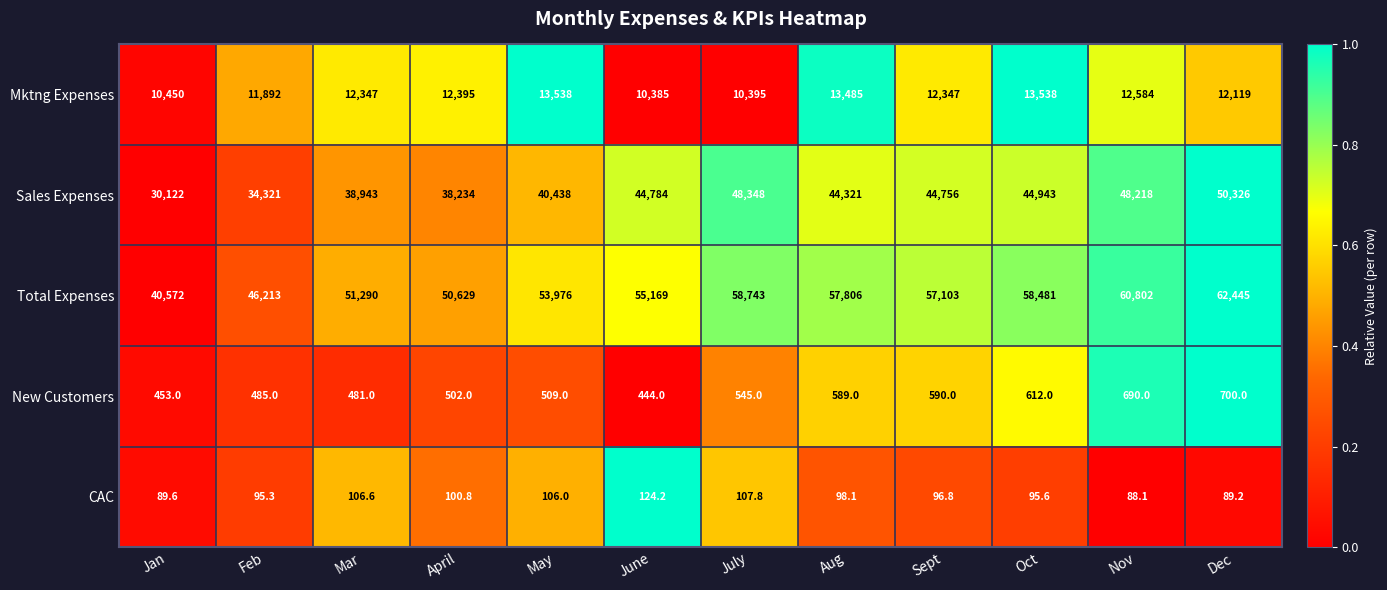

List the series in order of their peak value, highest first.

Total Expenses, Sales Expenses, Mktng Expenses, New Customers, CAC